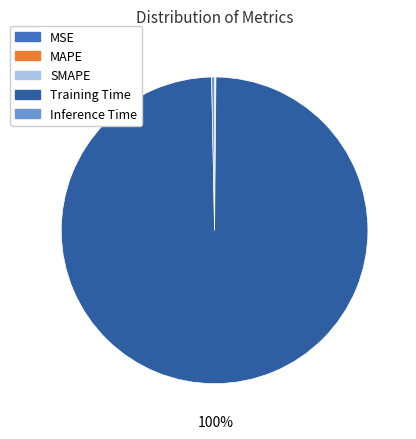

Is Training Time the majority of the pie?

Yes